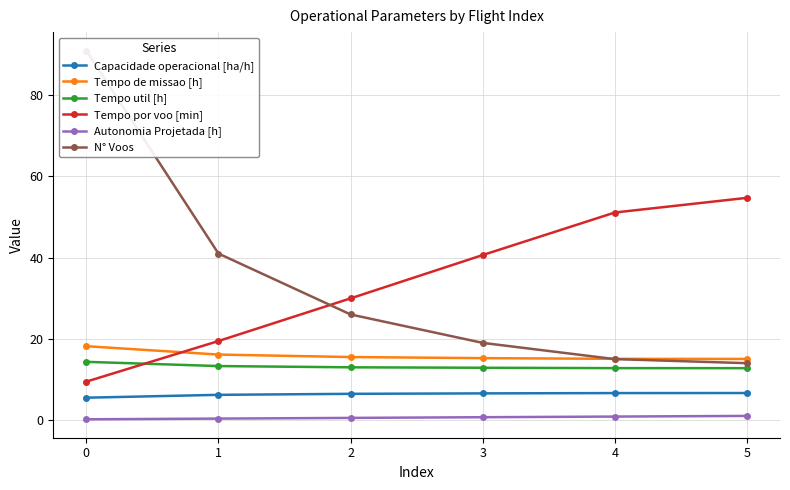

What is the approximate value of Autonomia Projetada [h] at 2?

0.5